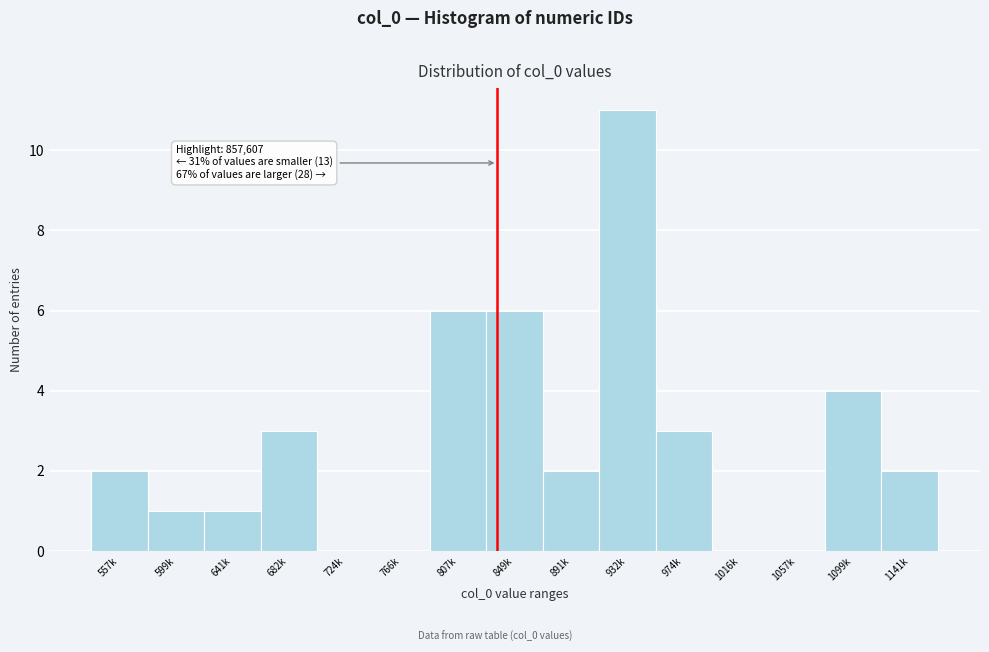

Reading right to left, transcribe all the data shown in this chart.

1141k=2	1099k=4	1057k=0	1016k=0	974k=3	932k=11	891k=2	849k=6	807k=6	766k=0	724k=0	682k=3	641k=1	599k=1	557k=2